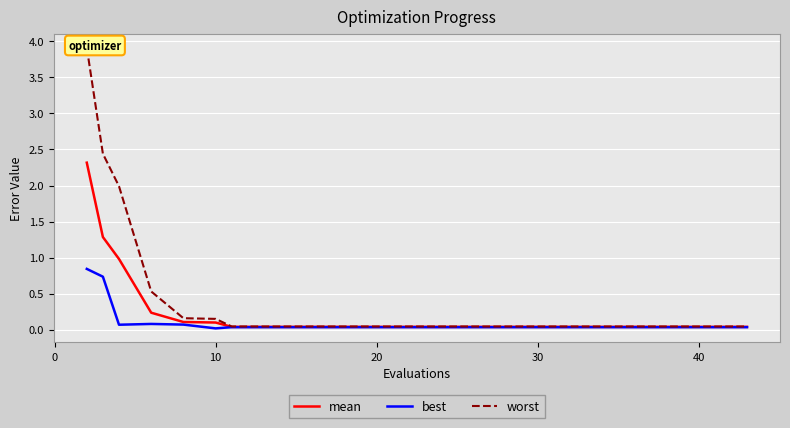

Which series has the widest spread of values?

worst